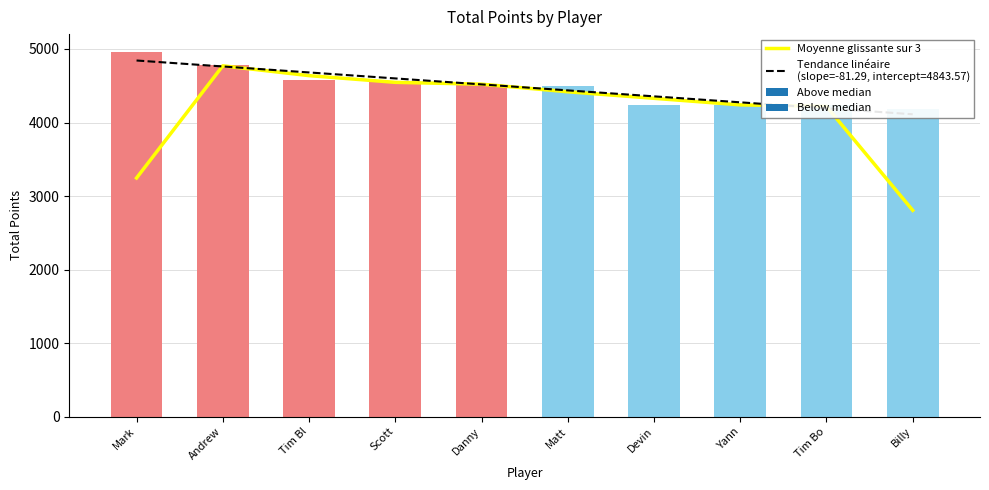

Is it true that the value at Mark is 5768.8?

False